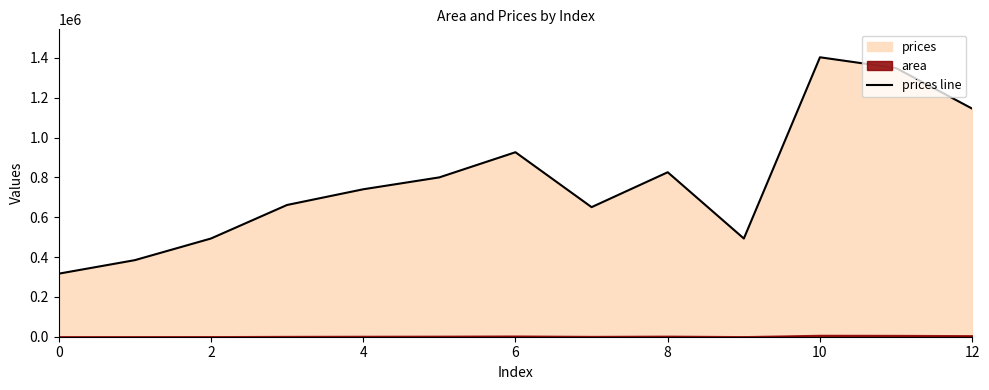

The value of prices line at 0 is 130632.1. True or false?

False